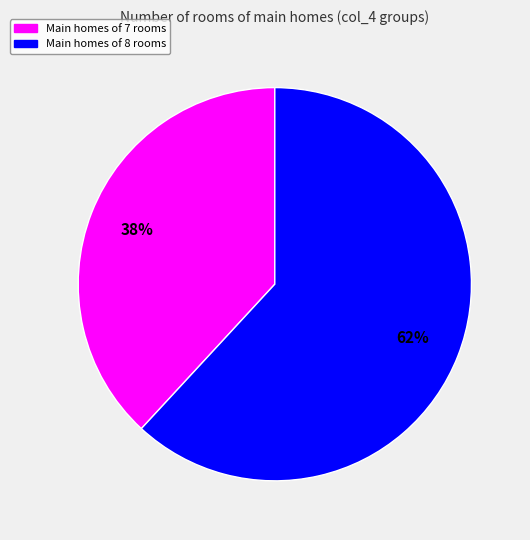

Which slice is the smallest?

Main homes of 7 rooms